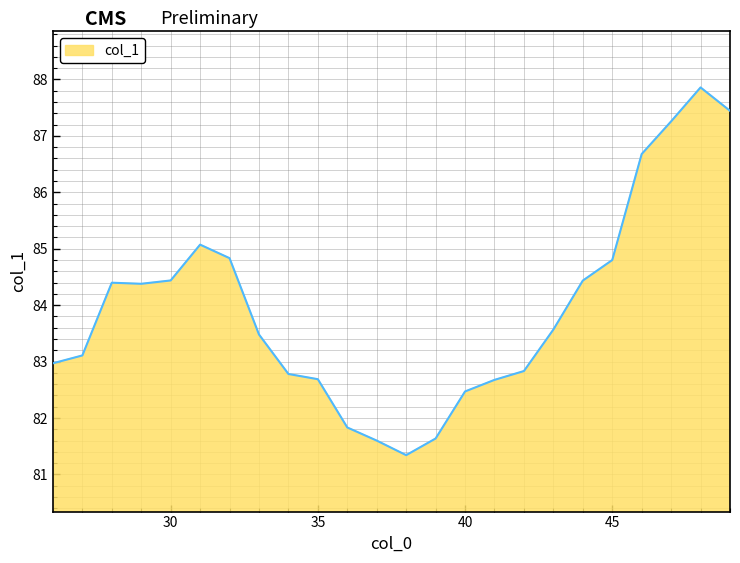

What is the difference between the maximum and minimum values?

6.5